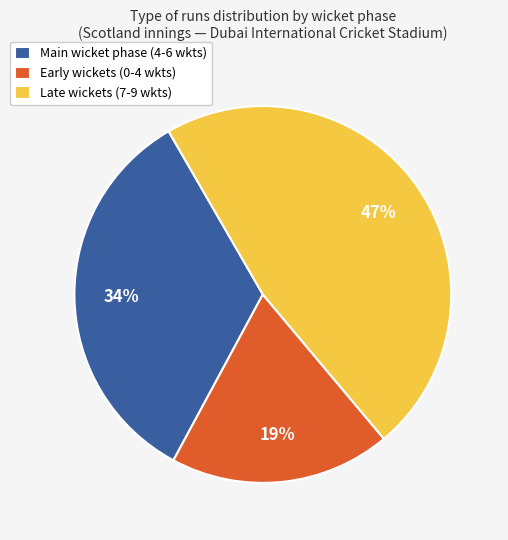

What percentage is the Early wickets (0-4 wkts) slice, to the nearest percent?

19%